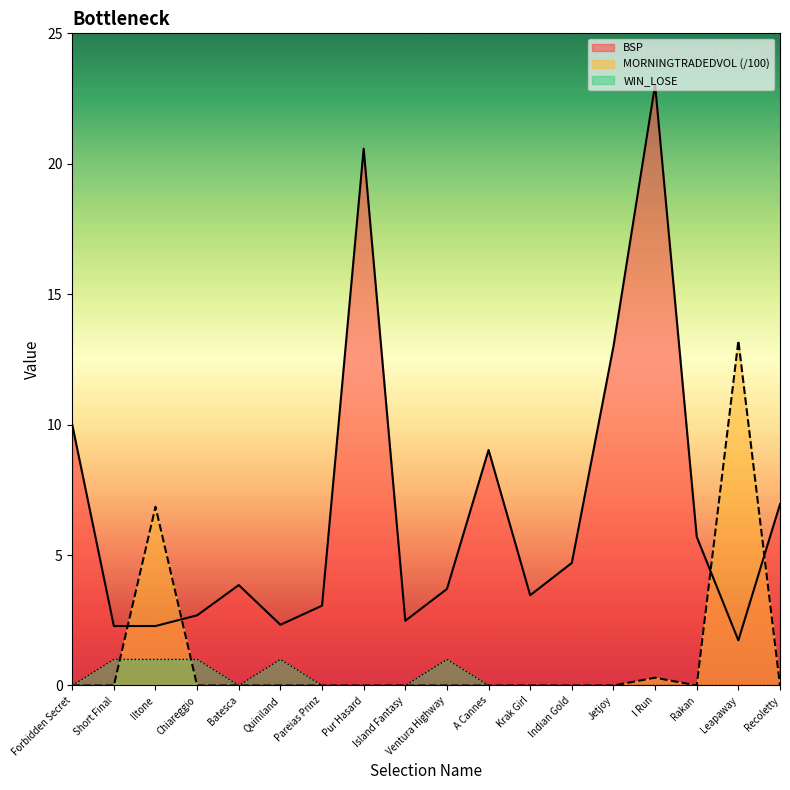

Reading right to left, transcribe all the data shown in this chart.

BSP: 7.0	1.7	5.7	23.0	13.0	4.7	3.5	9.0	3.7	2.5	20.6	3.1	2.3	3.9	2.7	2.3	2.3	10.0
MORNINGTRADEDVOL: 0.0	13.2	0.0	0.3	0.0	0.0	0.0	0.0	0.0	0.0	0.0	0.0	0.0	0.0	0.0	6.9	0.0	0.0
WIN_LOSE: 0.0	0.0	0.0	0.0	0.0	0.0	0.0	0.0	1.0	0.0	0.0	0.0	1.0	0.0	1.0	1.0	1.0	0.0